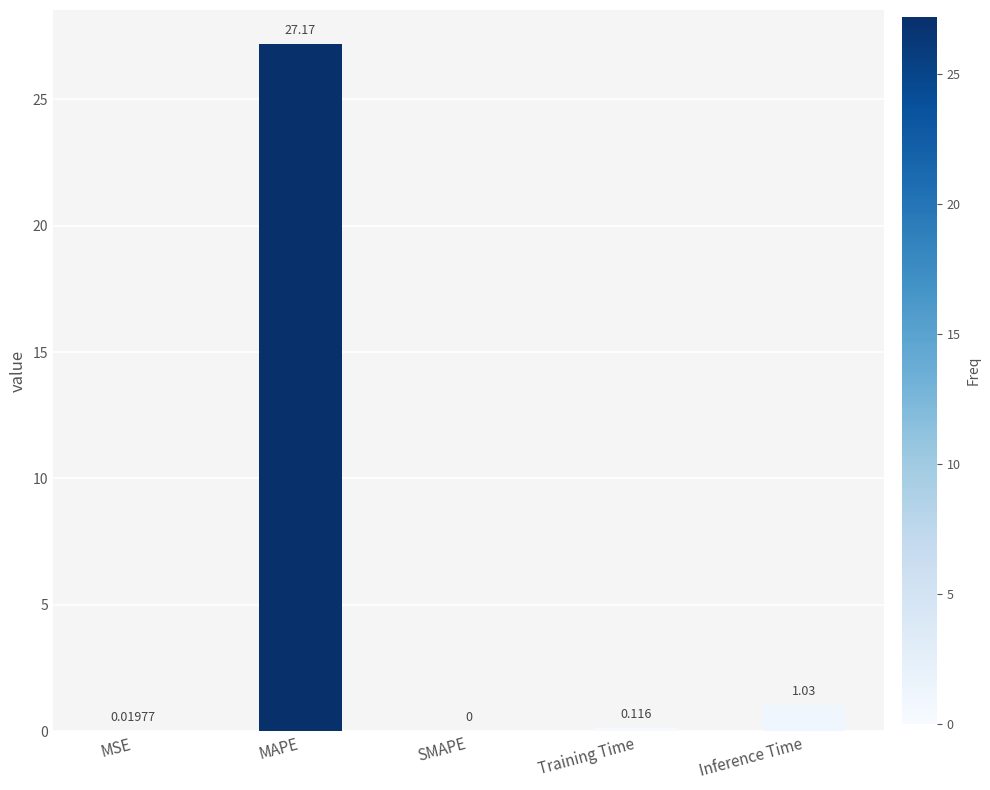

Which has a higher value, MSE or Training Time?

Training Time